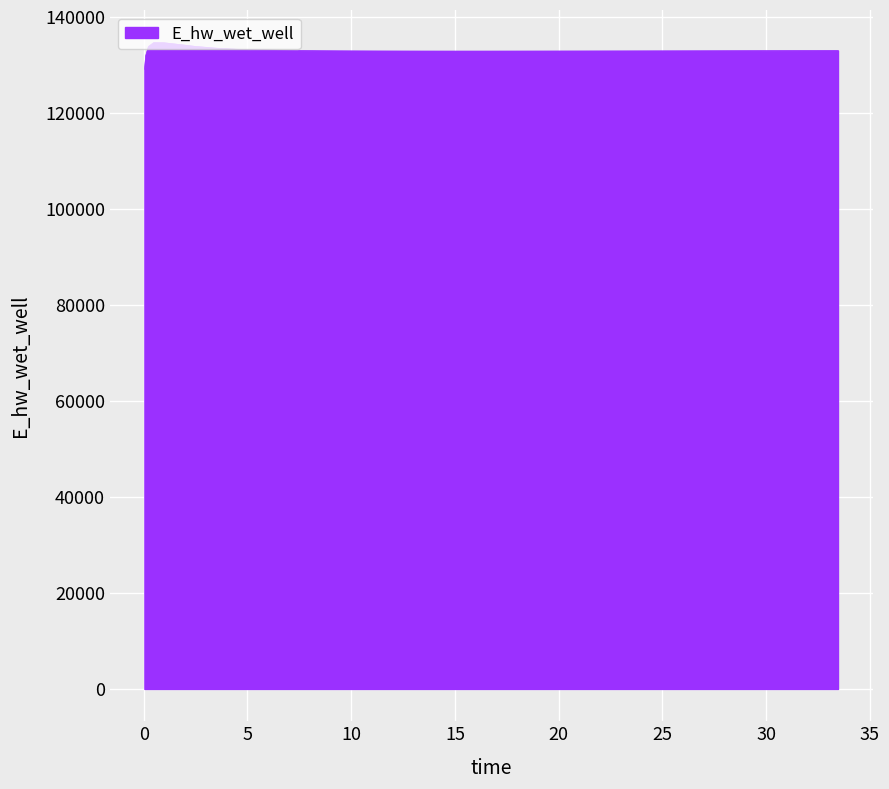

What is the greatest value displayed?

134627.9